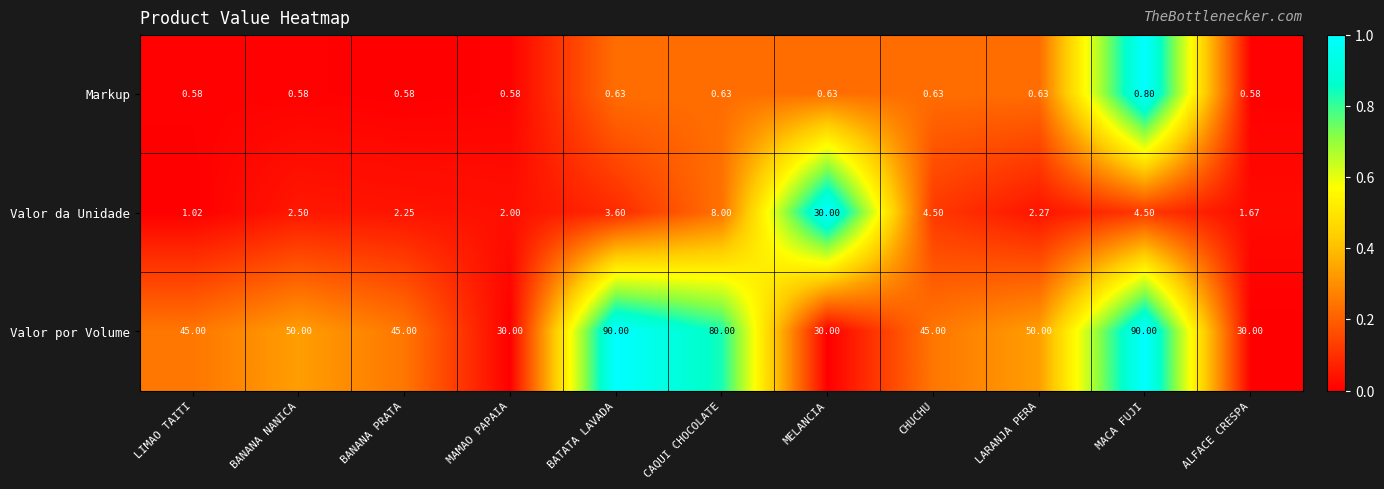

What is the total value across all series at LIMAO TAITI?

46.6